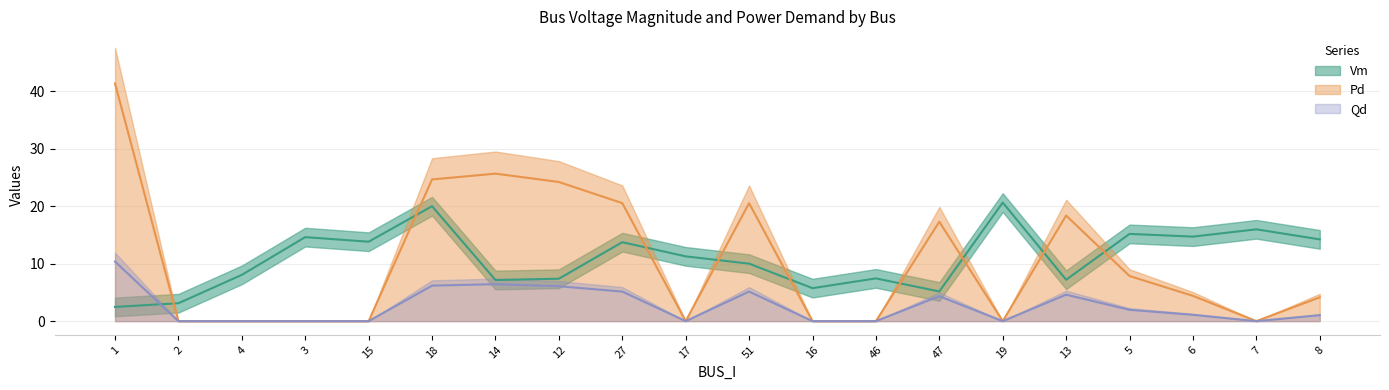

The value of Vm at 4 is 8.0. True or false?

True